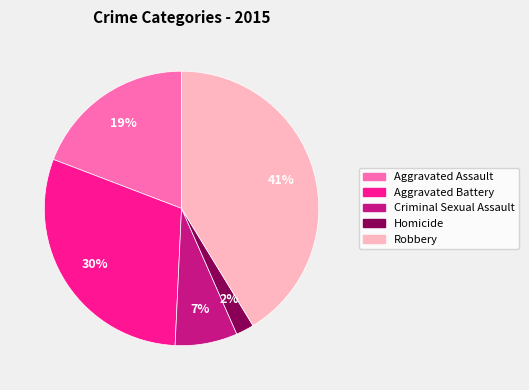

To the nearest percent, what portion does Homicide represent?

2%